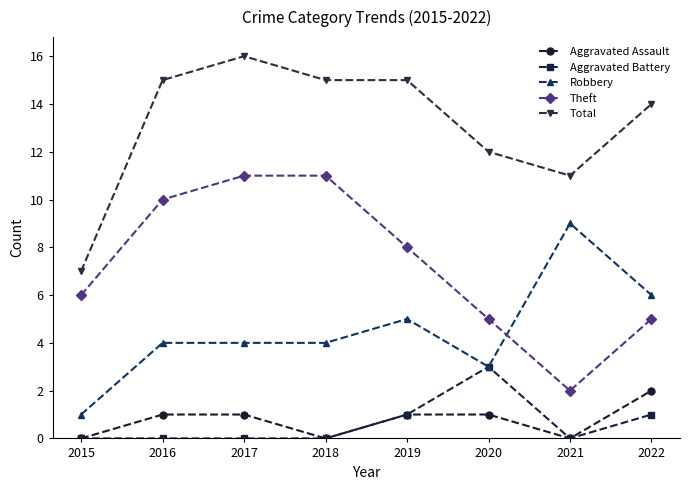

At 2016, list the series in order from largest to smallest.

Total, Theft, Robbery, Aggravated Assault, Aggravated Battery